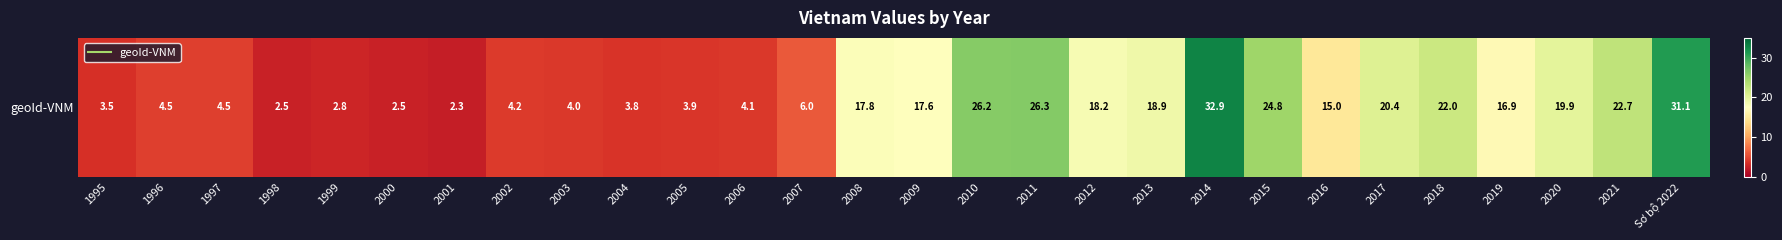

What is the greatest value displayed?

32.9